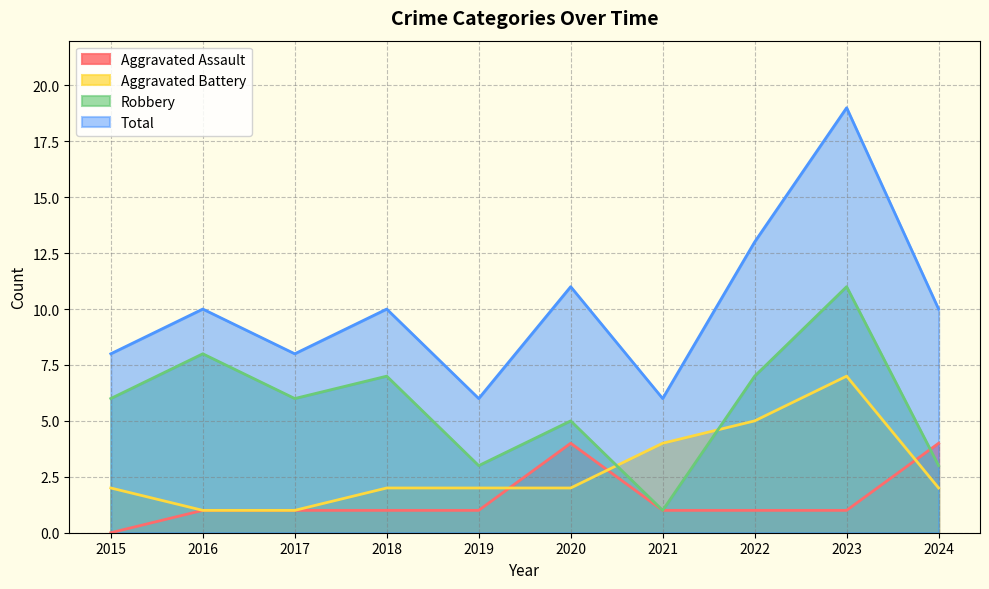

What is the highest value of the Aggravated Battery series?

7